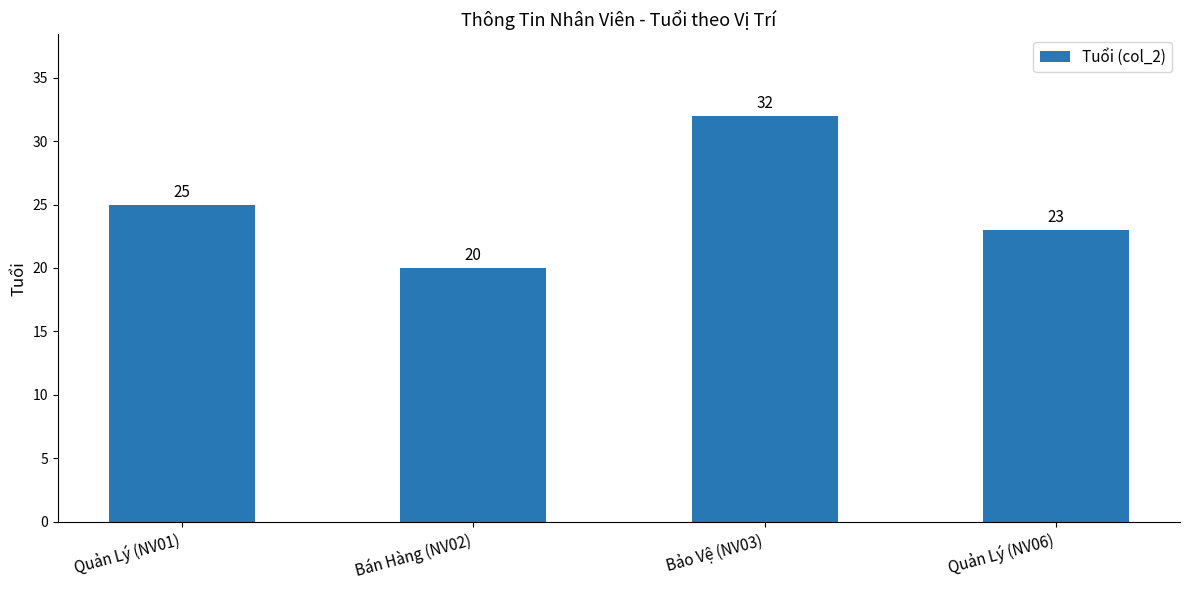

Count the number of categories in the chart.

4